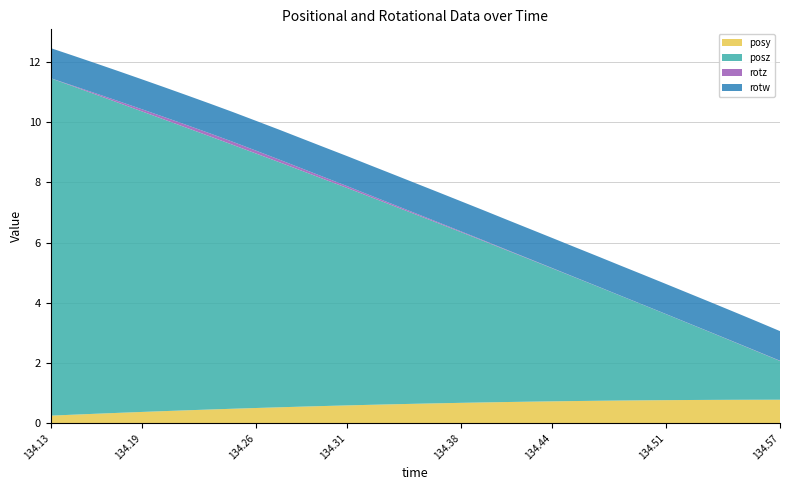

Reading right to left, transcribe all the data shown in this chart.

posy: 0.8	0.8	0.8	0.8	0.8	0.8	0.8	0.8	0.7	0.7	0.7	0.7	0.7	0.7	0.7	0.7	0.6	0.6	0.6	0.6	0.6	0.6	0.5	0.5	0.5	0.5	0.4	0.4	0.4	0.3	0.3	0.3	0.3
posz: 1.3	1.6	1.9	2.2	2.5	2.9	3.2	3.5	3.8	4.1	4.4	4.7	5.0	5.4	5.7	6.0	6.3	6.6	6.9	7.2	7.5	7.8	8.1	8.5	8.8	9.1	9.4	9.7	10.0	10.3	10.6	10.9	11.2
rotz: 0.0	0.0	0.0	0.0	0.0	0.0	0.0	0.0	0.0	0.0	0.0	0.0	0.0	0.0	0.0	0.0	0.0	0.0	0.1	0.1	0.1	0.1	0.1	0.1	0.1	0.1	0.1	0.1	0.1	0.1	0.0	0.0	0.0
rotw: 1.0	1.0	1.0	1.0	1.0	1.0	1.0	1.0	1.0	1.0	1.0	1.0	1.0	1.0	1.0	1.0	1.0	1.0	1.0	1.0	1.0	1.0	1.0	1.0	1.0	1.0	1.0	1.0	1.0	1.0	1.0	1.0	1.0